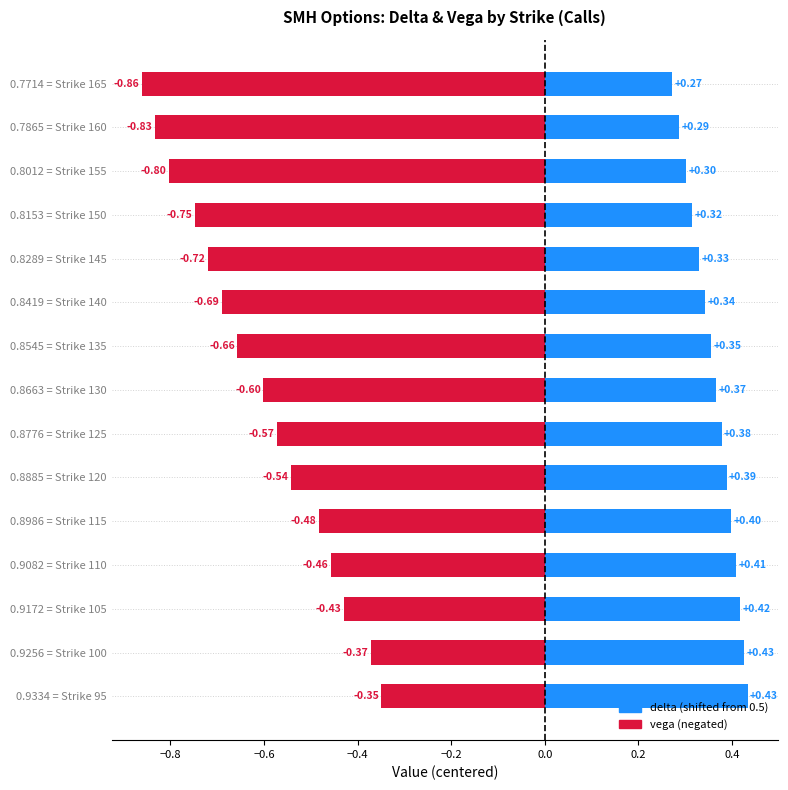

How many groups of bars are there?

15